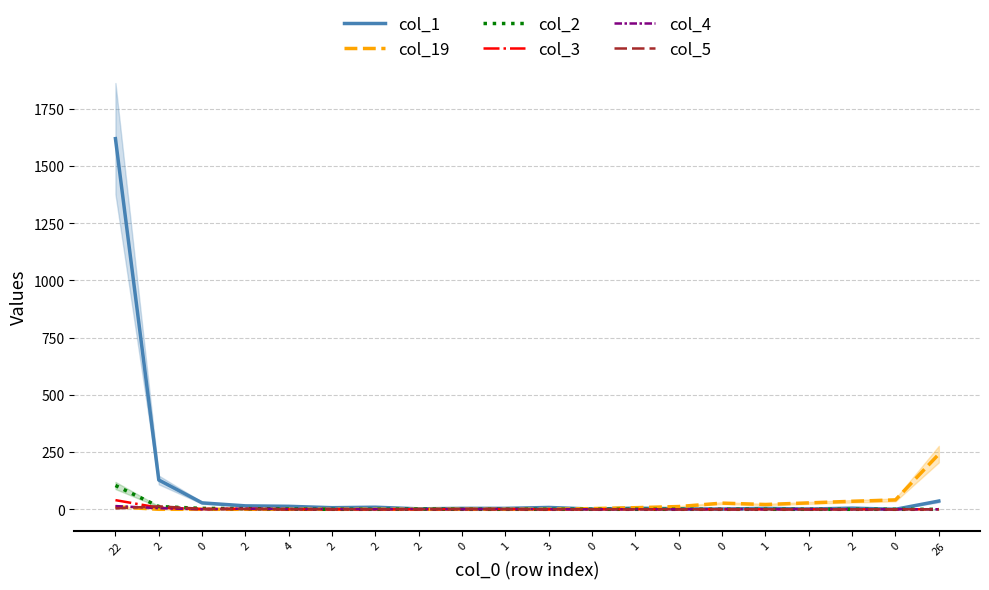

Rank the categories by col_1 value from lowest to highest.

0, 0, 0, 2, 2, 0, 0, 1, 1, 1, 2, 2, 3, 2, 4, 2, 0, 26, 2, 22